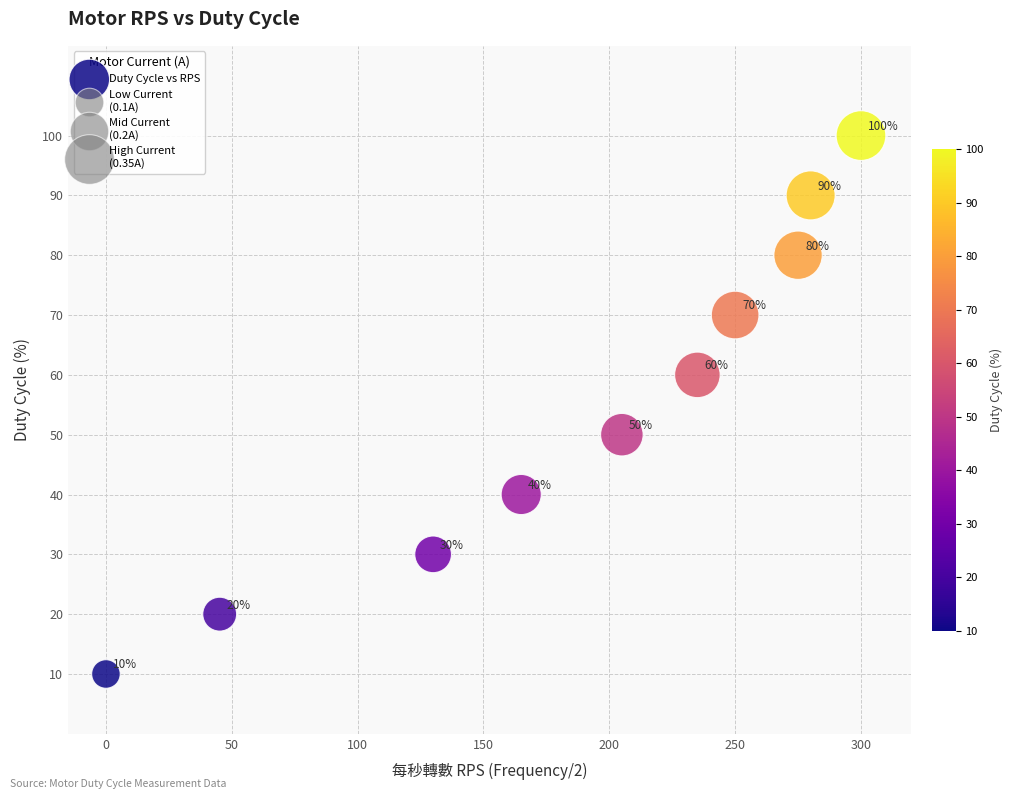

What Y value in the scatter plot is closest to 55?

50